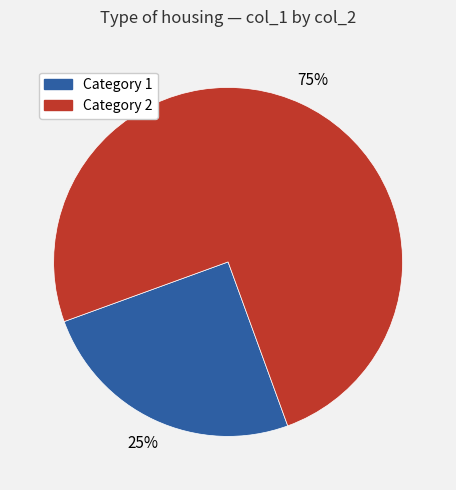

To the nearest percent, what is the difference between the largest and smallest slice percentages?

50%